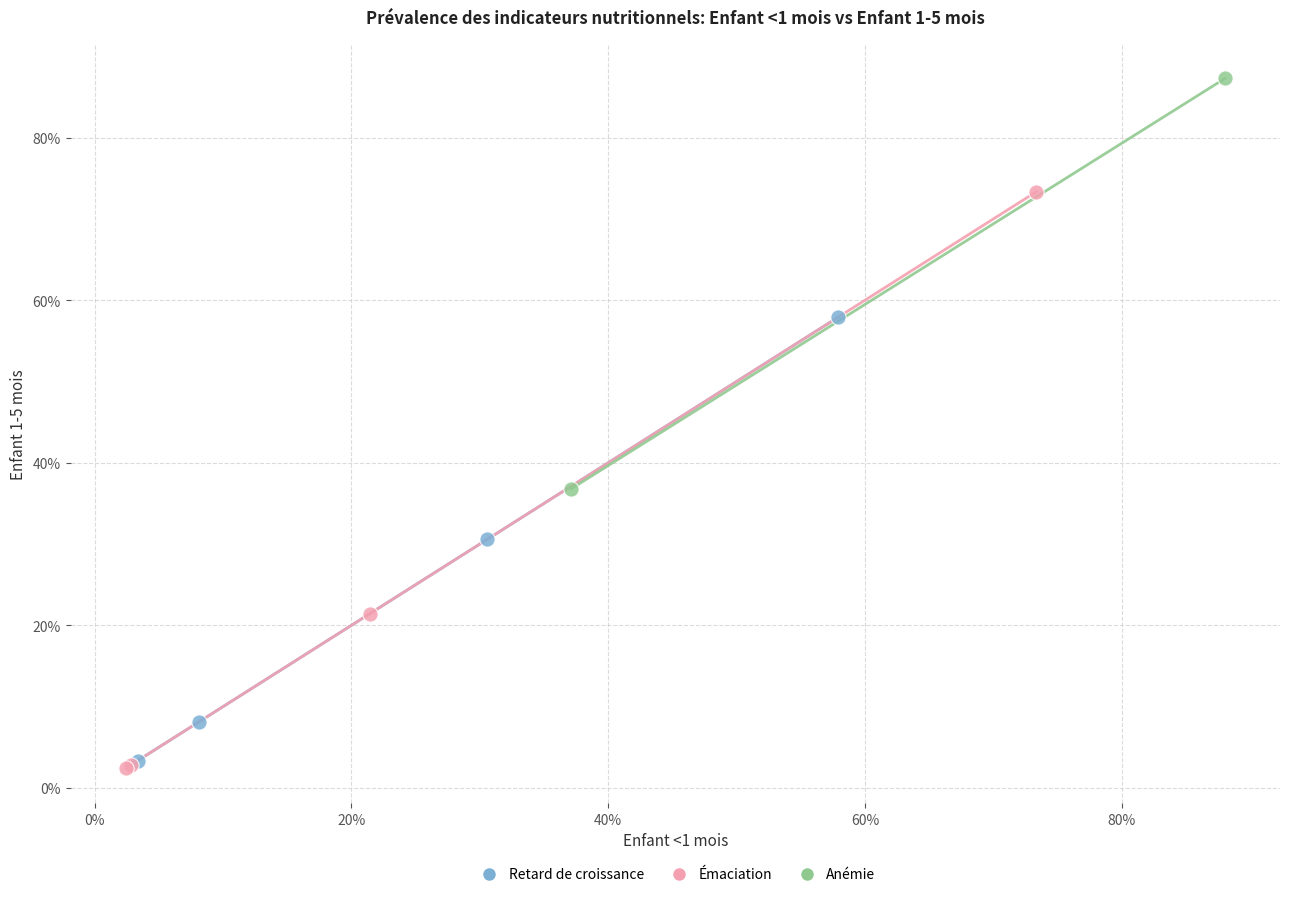

What are all the series names shown in the legend?

Retard de croissance, Émaciation, Anémie